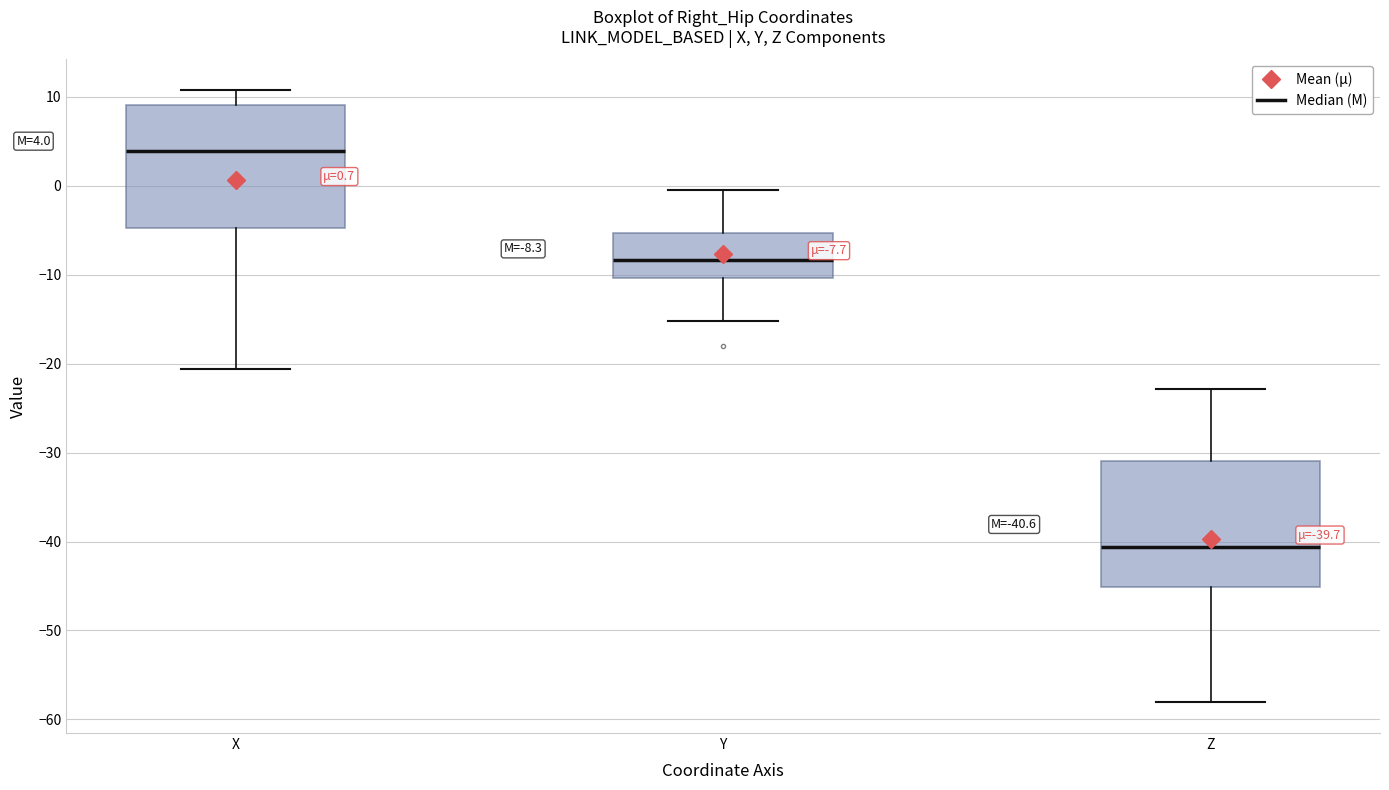

Which box's median line is the lowest?

Z